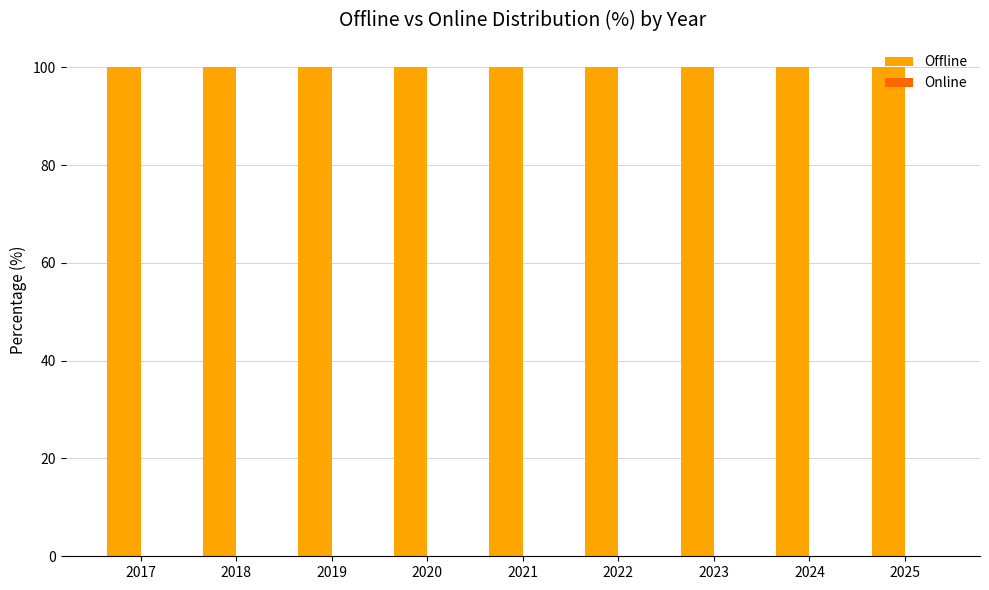

What is the spread (max minus min) of values at 2019?

100.0